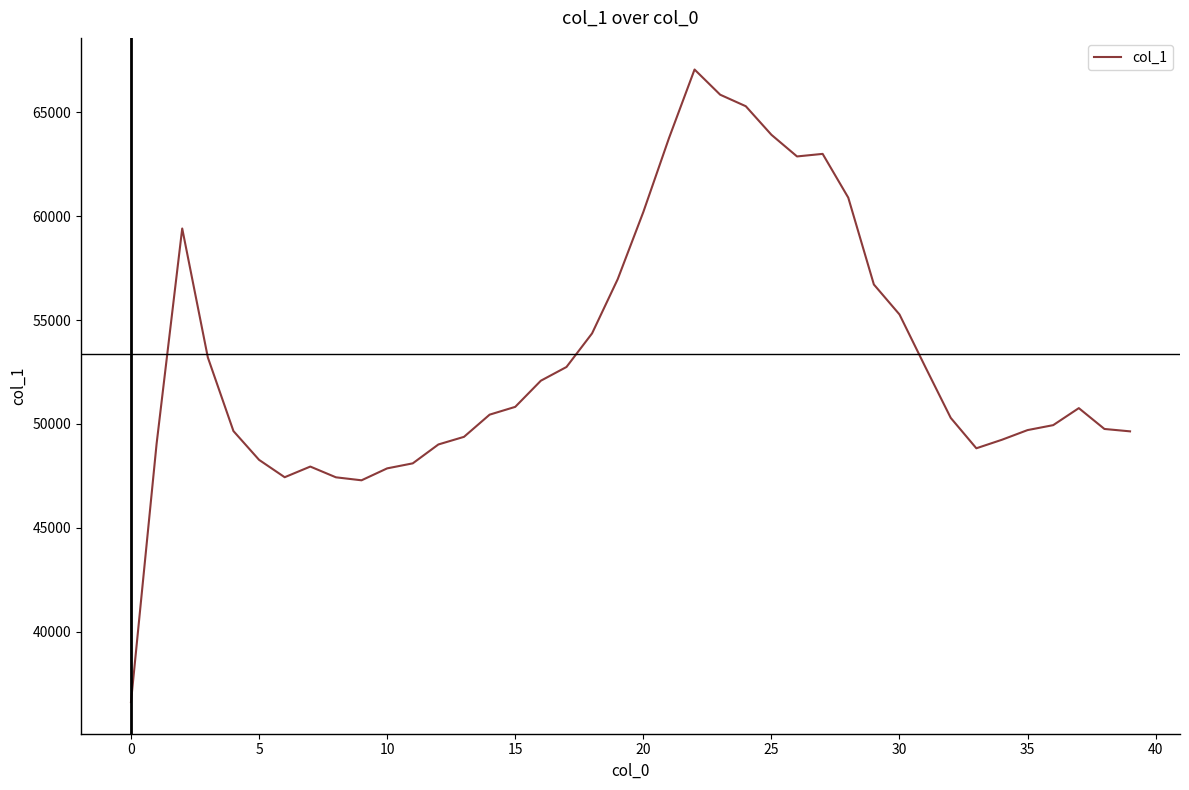

What is the maximum value shown in the chart?

67062